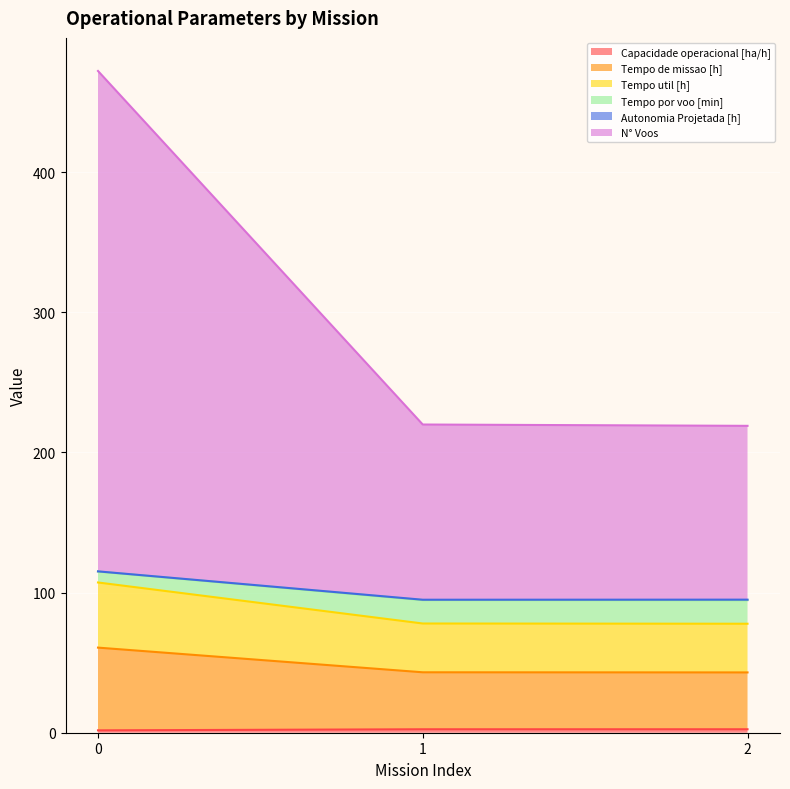

The value of Tempo de missao [h] at 1 is 24.3. True or false?

False